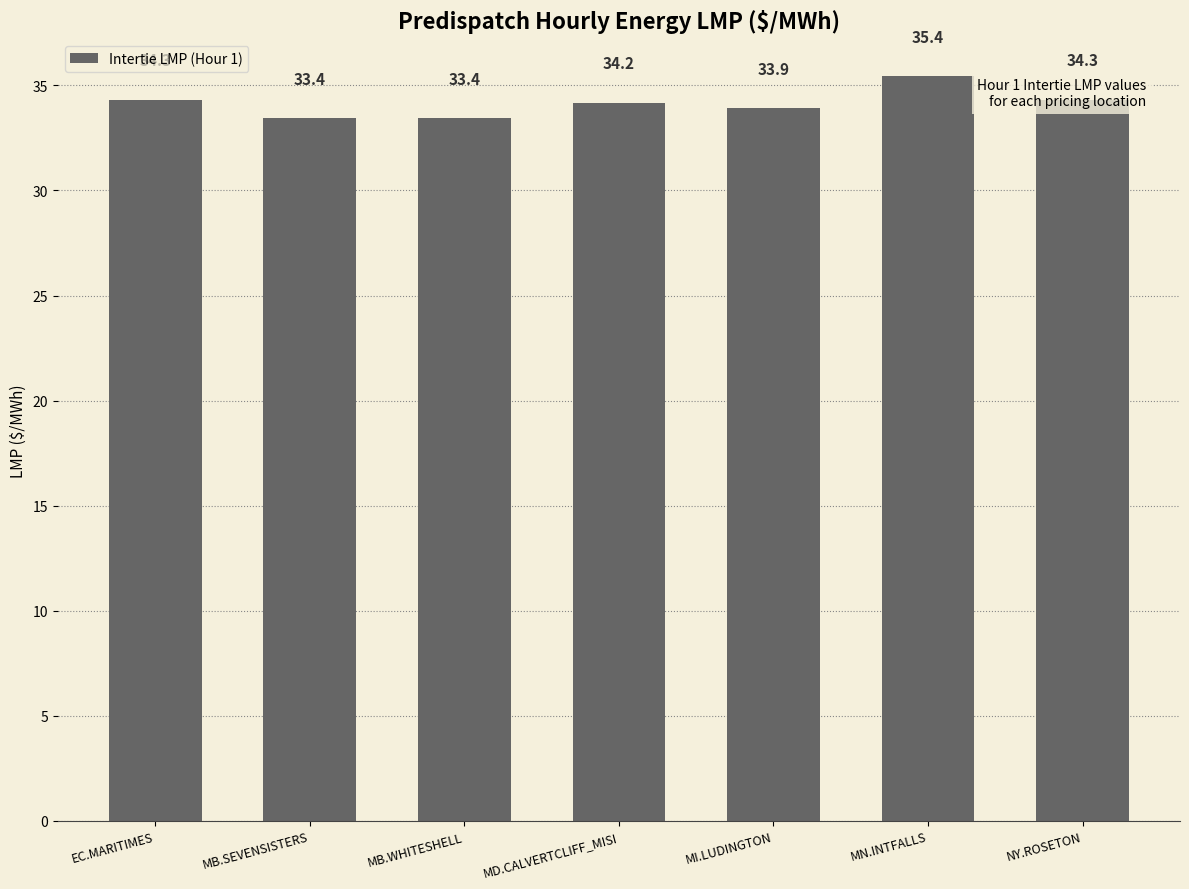

Which label corresponds to the largest value in the chart?

MN.INTFALLS